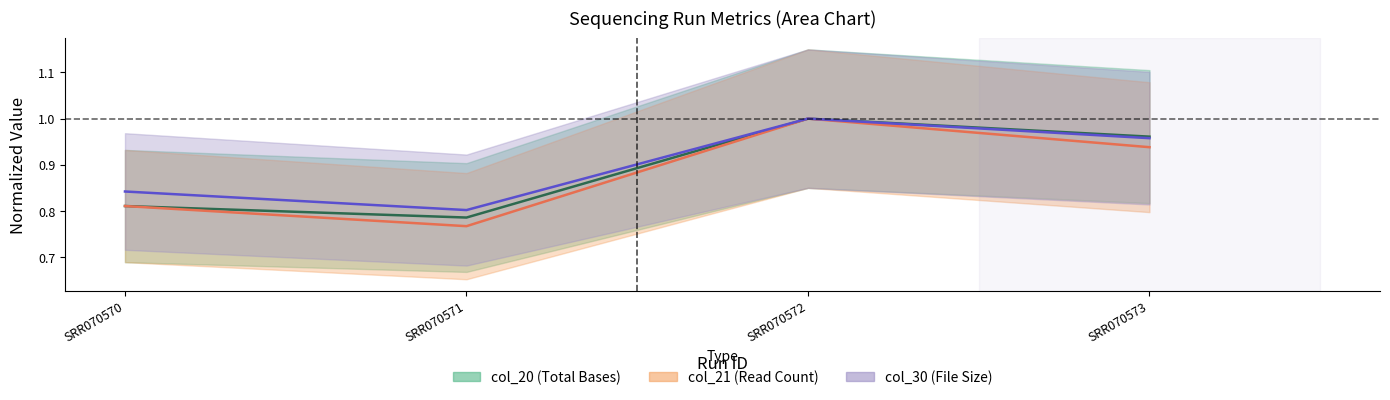

Between SRR070571 and SRR070572, which is larger?

SRR070572